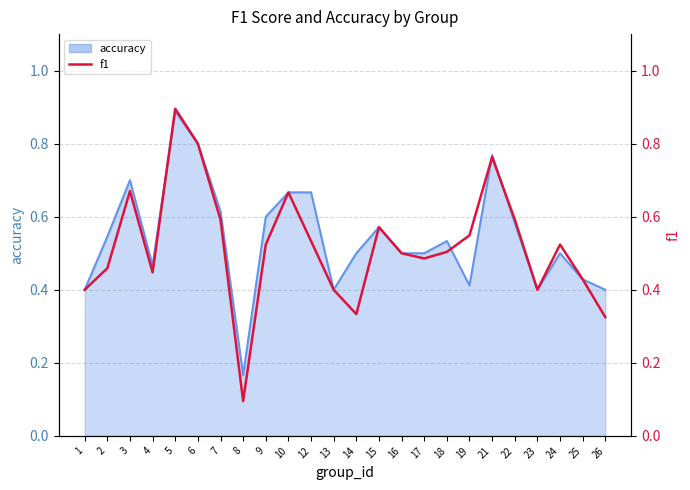

Which label corresponds to the smallest value in the chart?

8